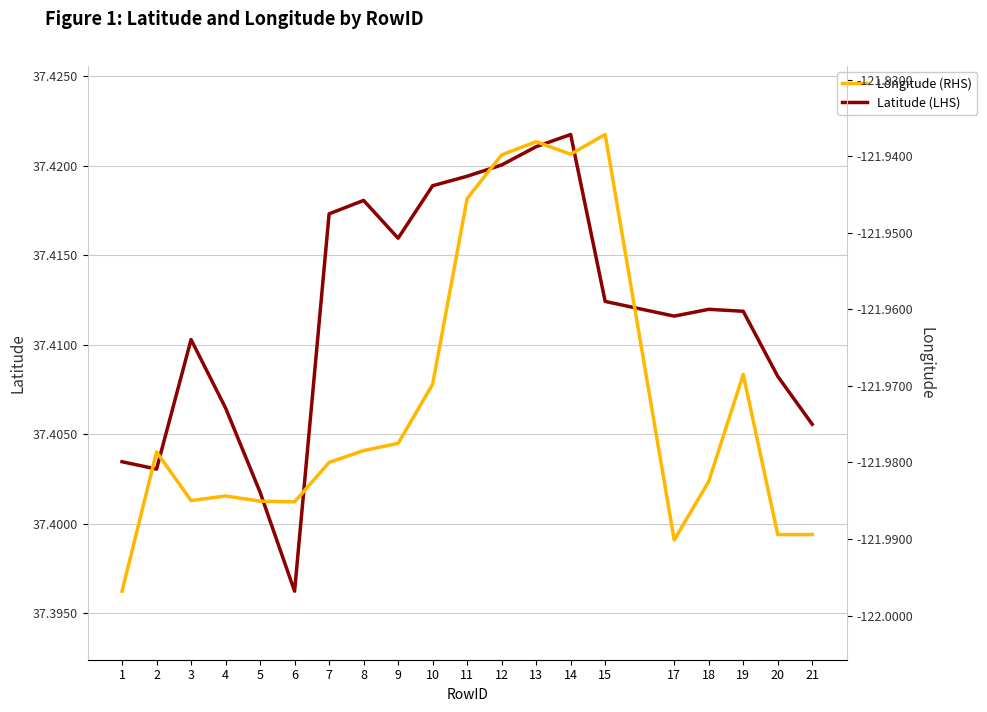

Read the Longitude (RHS) value at 20.

-122.0